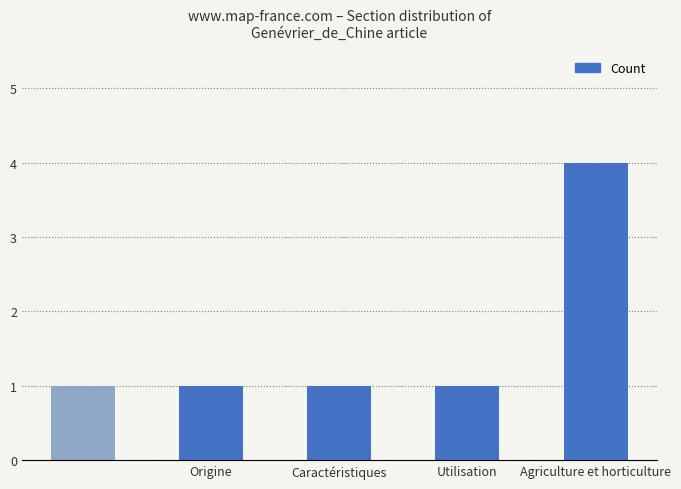

What is the difference between the maximum and minimum values?

3